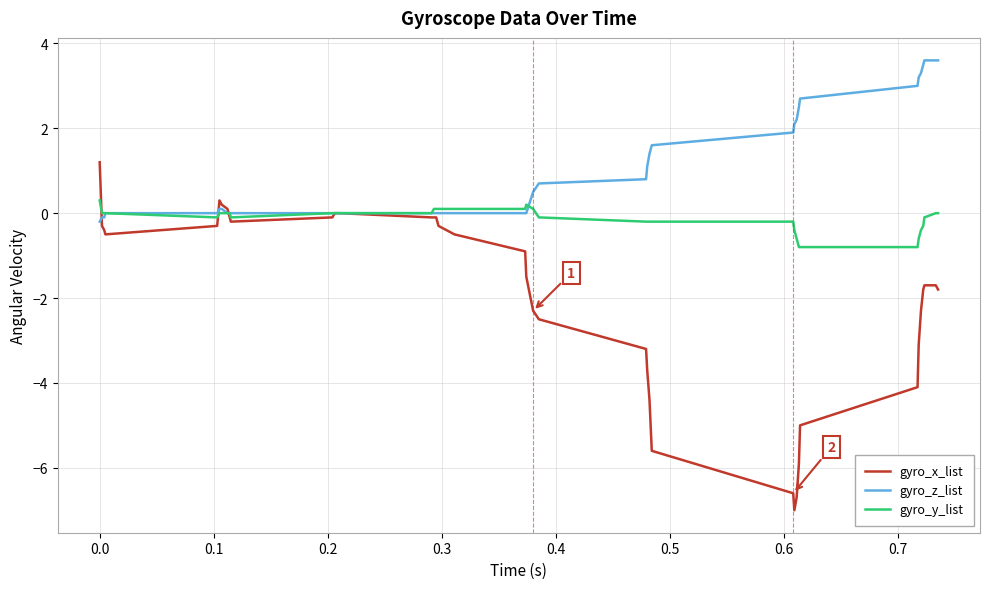

What is the difference between the maximum and second lowest values in the gyro_z_list series?

3.7